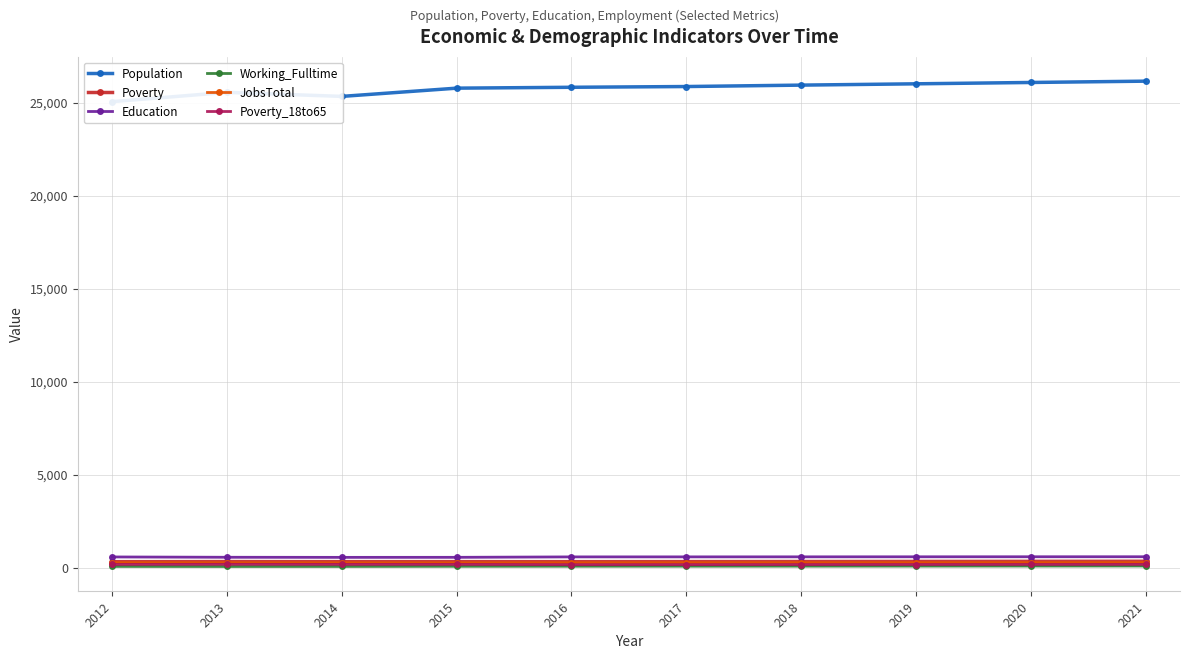

Reading left to right, what are all the values shown in this chart?

Population: 2012=25055	2013=25554	2014=25337	2015=25780	2016=25827	2017=25867	2018=25943	2019=26013	2020=26085	2021=26156
Poverty: 2012=334	2013=340	2014=336	2015=337	2016=335	2017=339	2018=343	2019=347	2020=352	2021=356
Education: 2012=588	2013=571	2014=566	2015=568	2016=591	2017=592	2018=594	2019=596	2020=598	2021=599
Working_Fulltime: 2012=80	2013=77	2014=79	2015=86	2016=90	2017=92	2018=94	2019=97	2020=100	2021=103
JobsTotal: 2012=281	2013=276	2014=273	2015=272	2016=276	2017=279	2018=280	2019=281	2020=283	2021=284
Poverty_18to65: 2012=186	2013=192	2014=188	2015=188	2016=174	2017=176	2018=179	2019=182	2020=185	2021=188